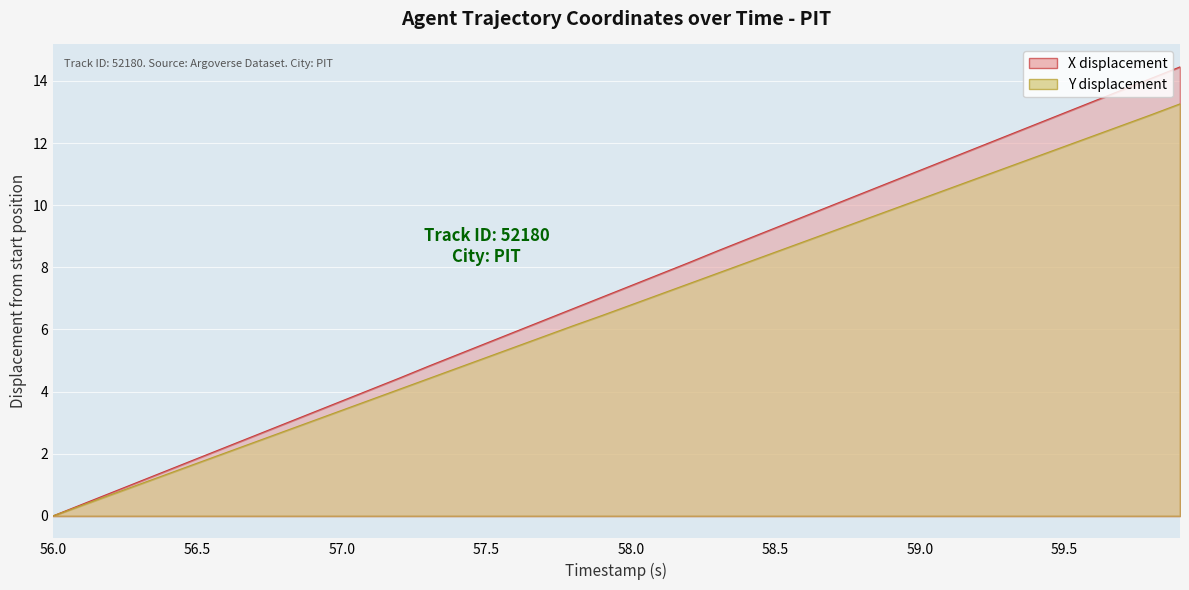

How many distinct data groups are displayed?

2